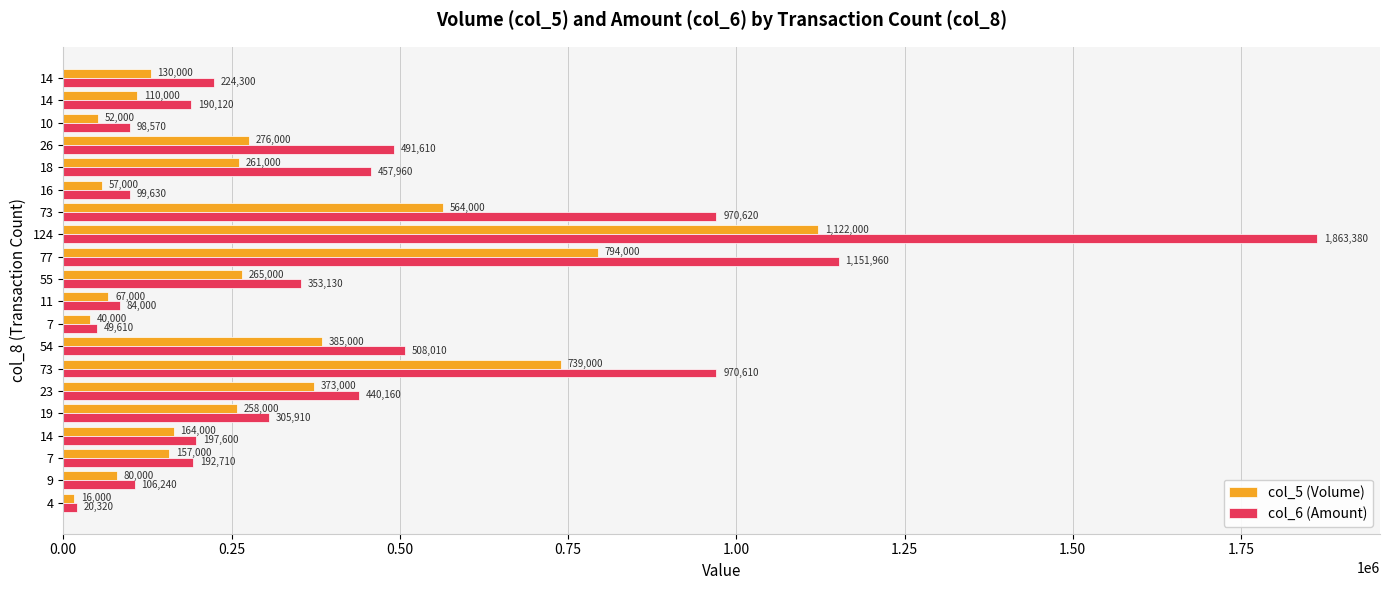

What are all the series names shown in the legend?

col_5 (Volume), col_6 (Amount)